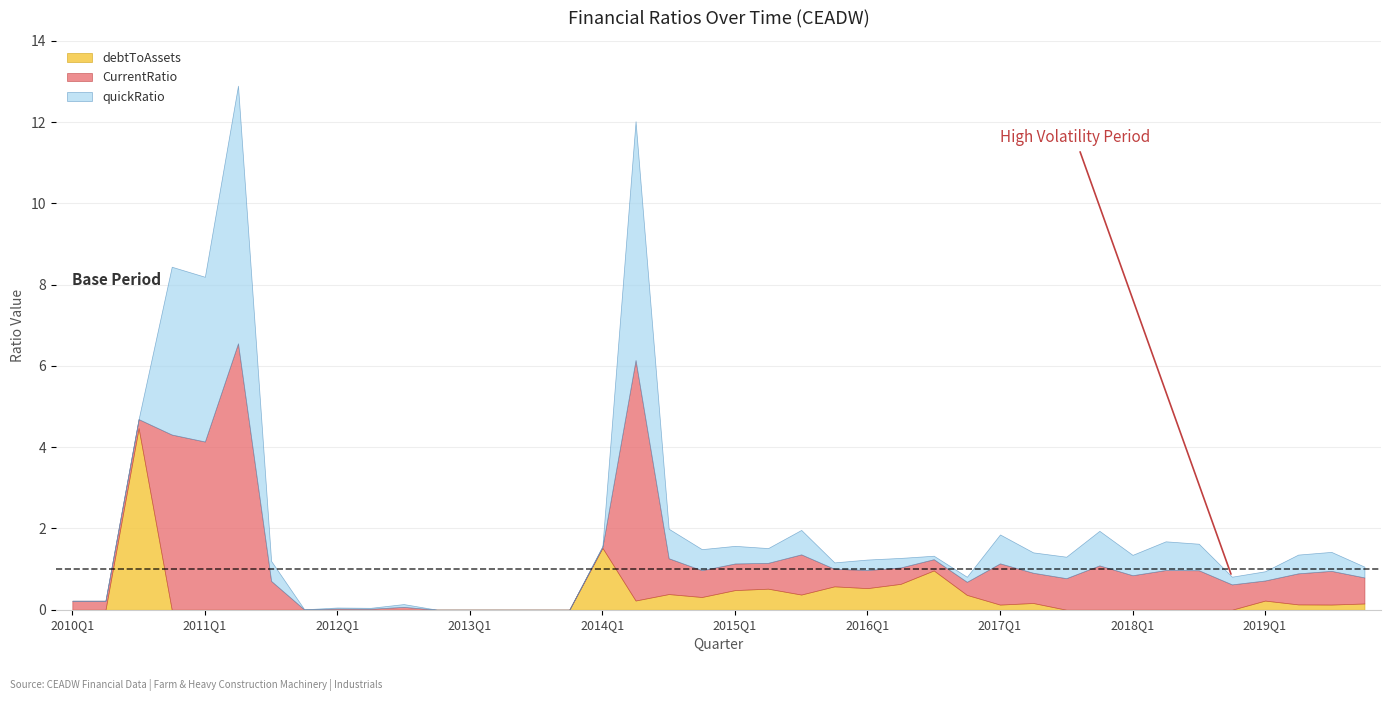

At which category is the sum across all series the highest?

2011Q2